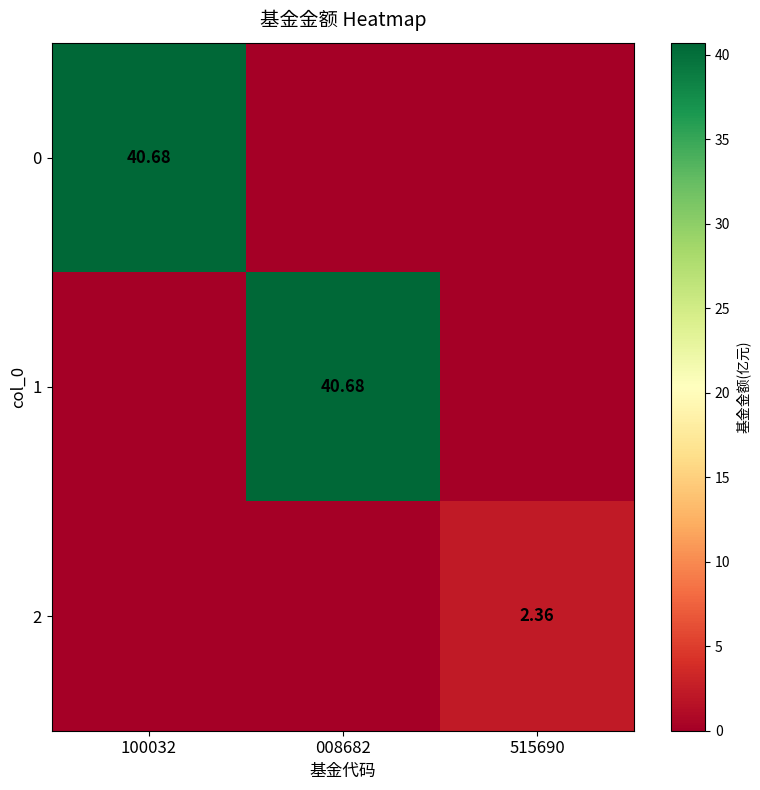

Rank the categories by 1 value from lowest to highest.

100032, 515690, 008682